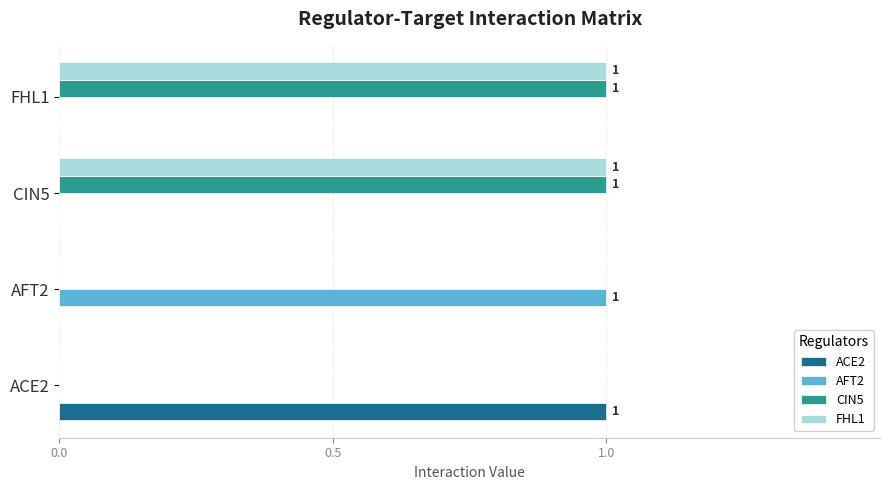

Is the value of CIN5 at CIN5 greater than the value of FHL1 at ACE2?

Yes